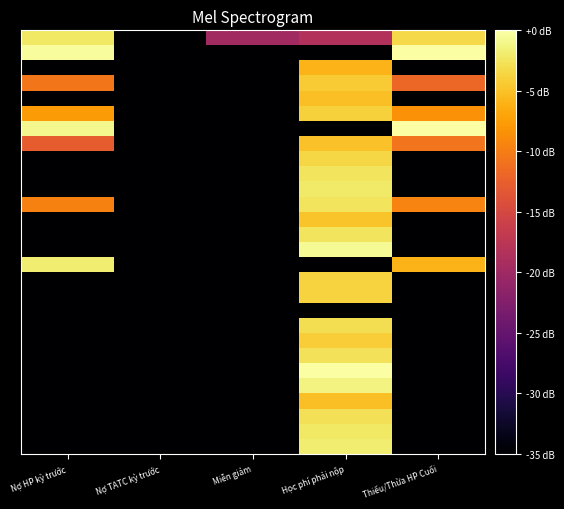

What is the spread (max minus min) of values at Nợ HP kỳ trước?

73.2